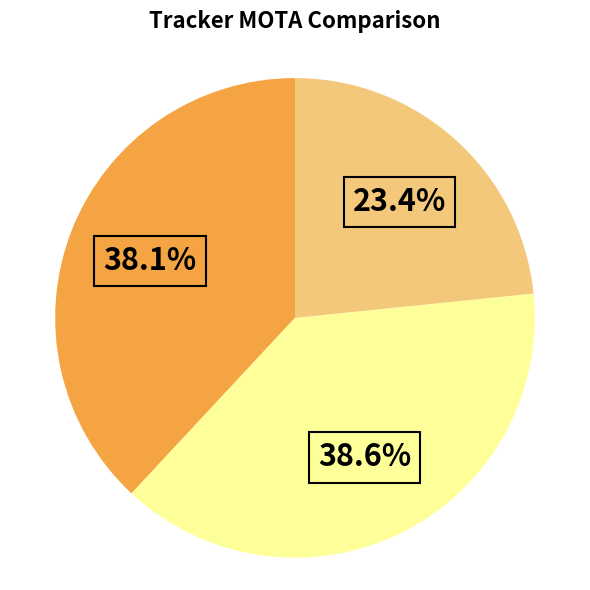

Does any single category account for the majority?

No